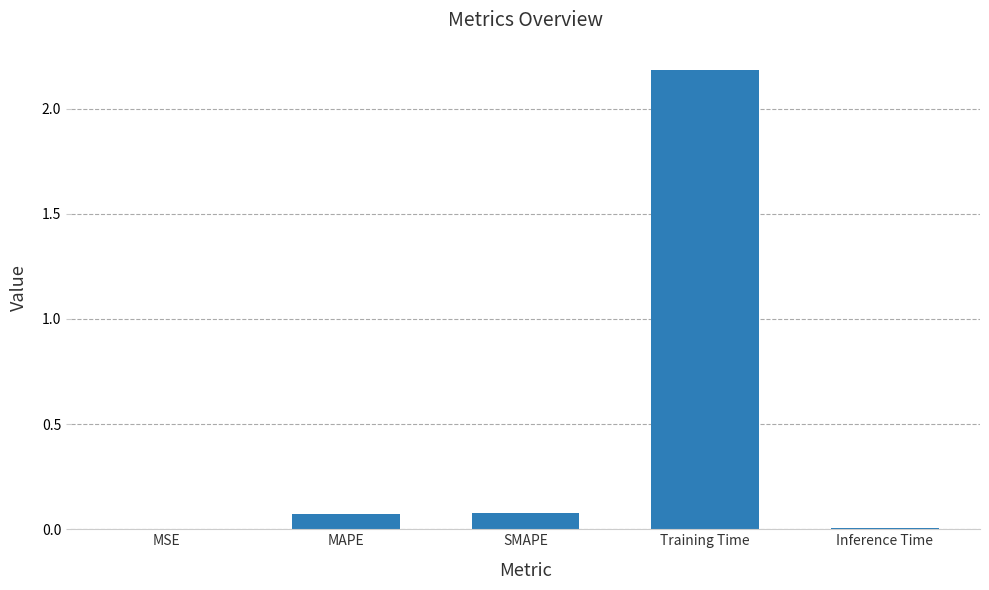

How many data points does each series have?

5